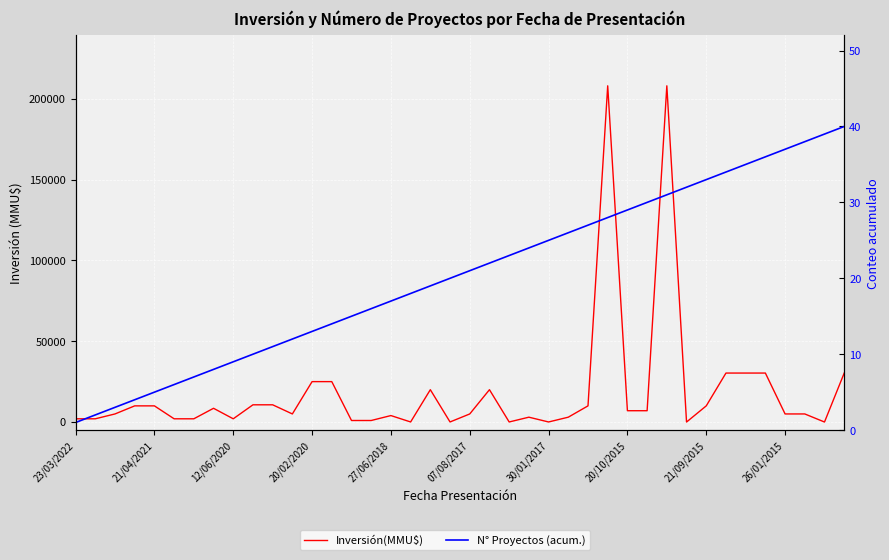

True or false: N° Proyectos (acum.) has more than 0 points higher than both neighbors.

False